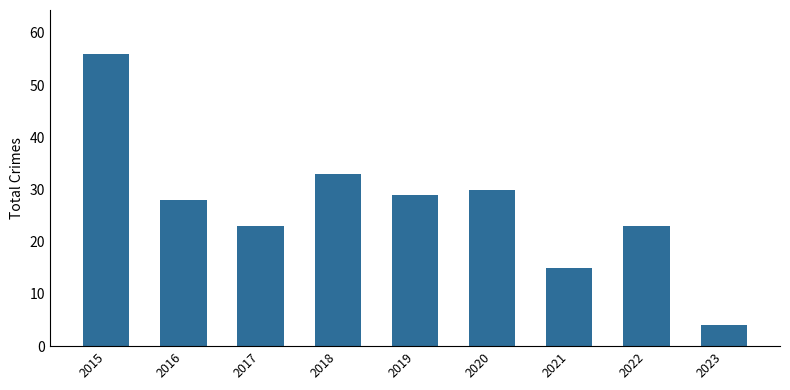

What value does the data have at 2019?

29